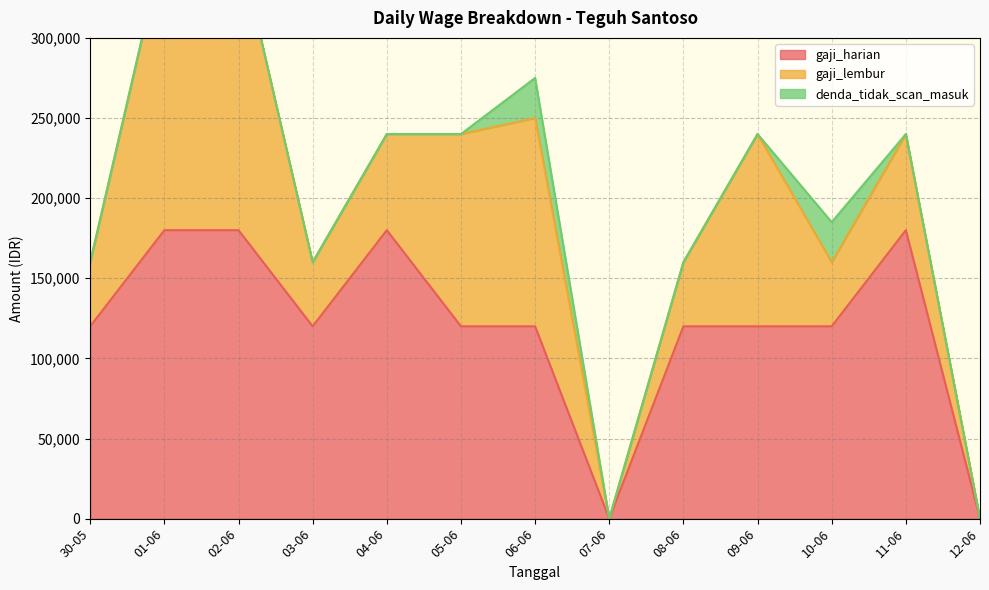

Rank the series by their maximum value, from highest to lowest.

gaji_harian, gaji_lembur, denda_tidak_scan_masuk